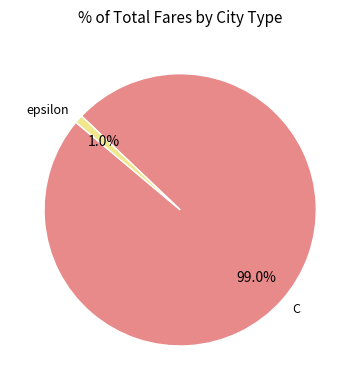

To the nearest percent, what is the difference between the C and epsilon slice percentages?

98%